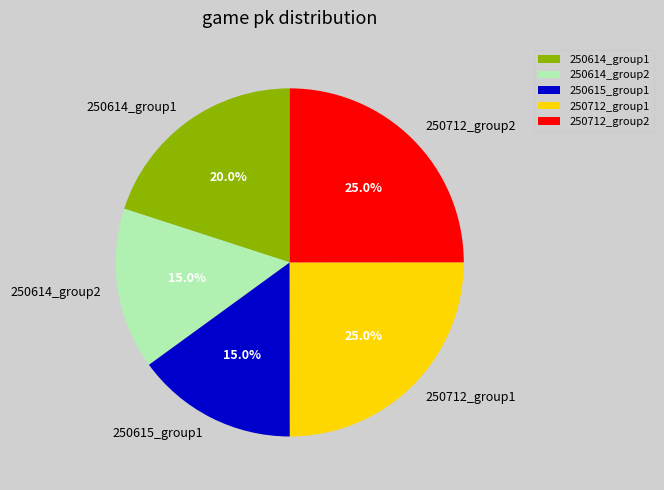

What is the ratio of the value at 250614_group1 to the value at 250614_group2?

1.3